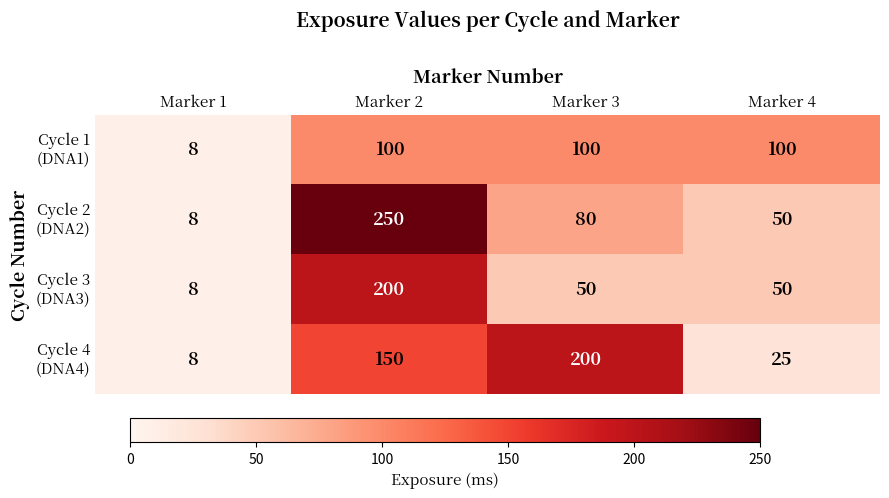

Which category has the highest value across all series?

Marker 2